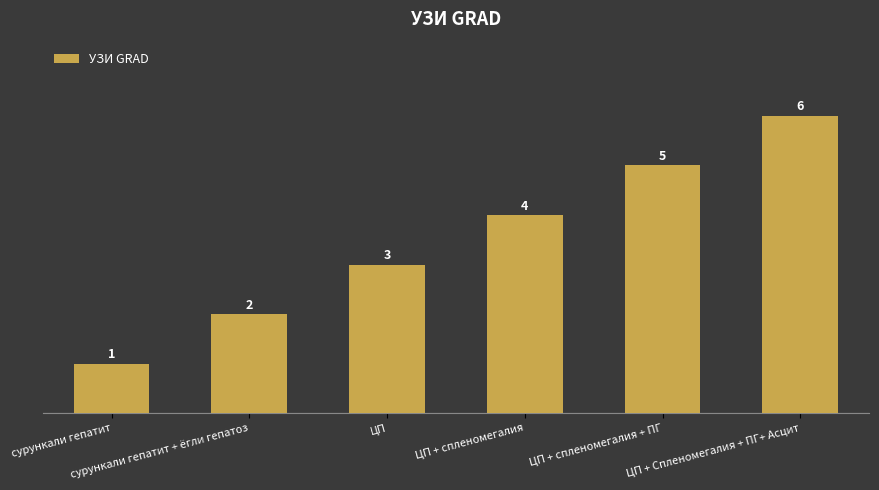

Rank the categories by value from lowest to highest.

сурункали гепатит, сурункали гепатит + ёгли гепатоз, ЦП, ЦП + спленомегалия, ЦП + спленомегалия + ПГ, ЦП + Спленомегалия + ПГ+ Асцит